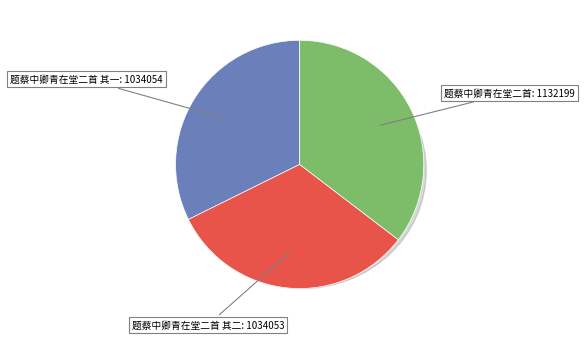

How much of the chart is everything except 题蔡中卿青在堂二首 其一?

67.7%